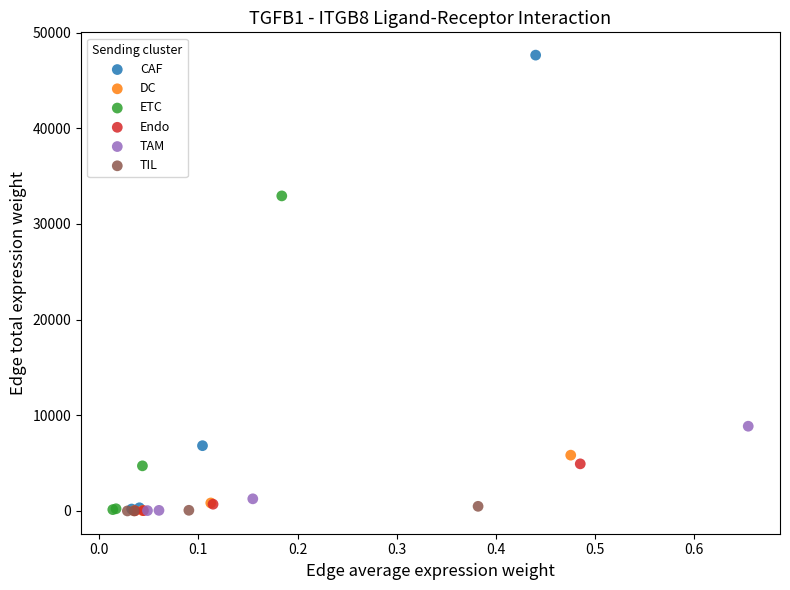

Which series has the widest spread of Y values?

CAF